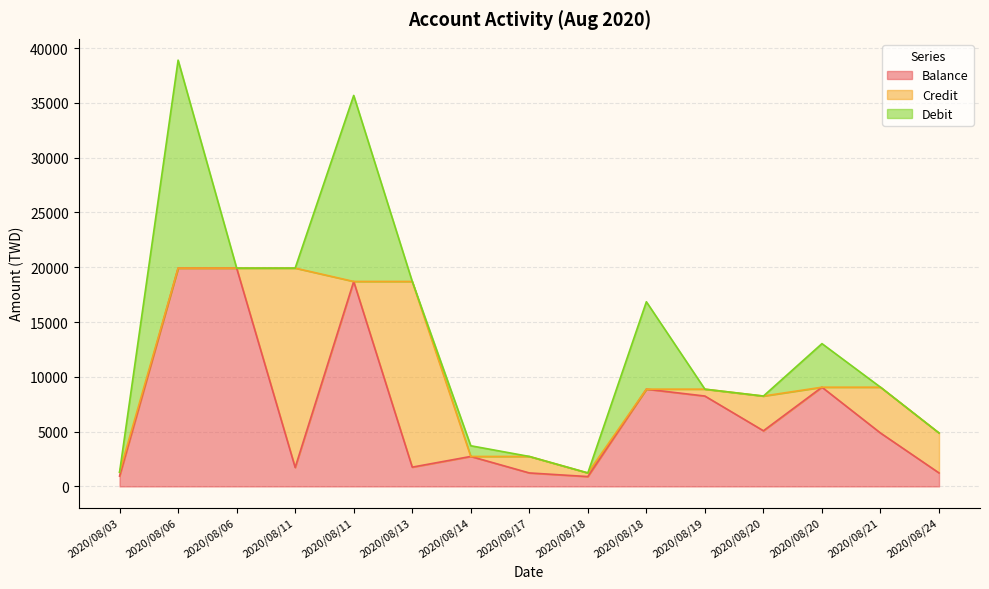

Rank the series by their maximum value, from highest to lowest.

Balance, Debit, Credit